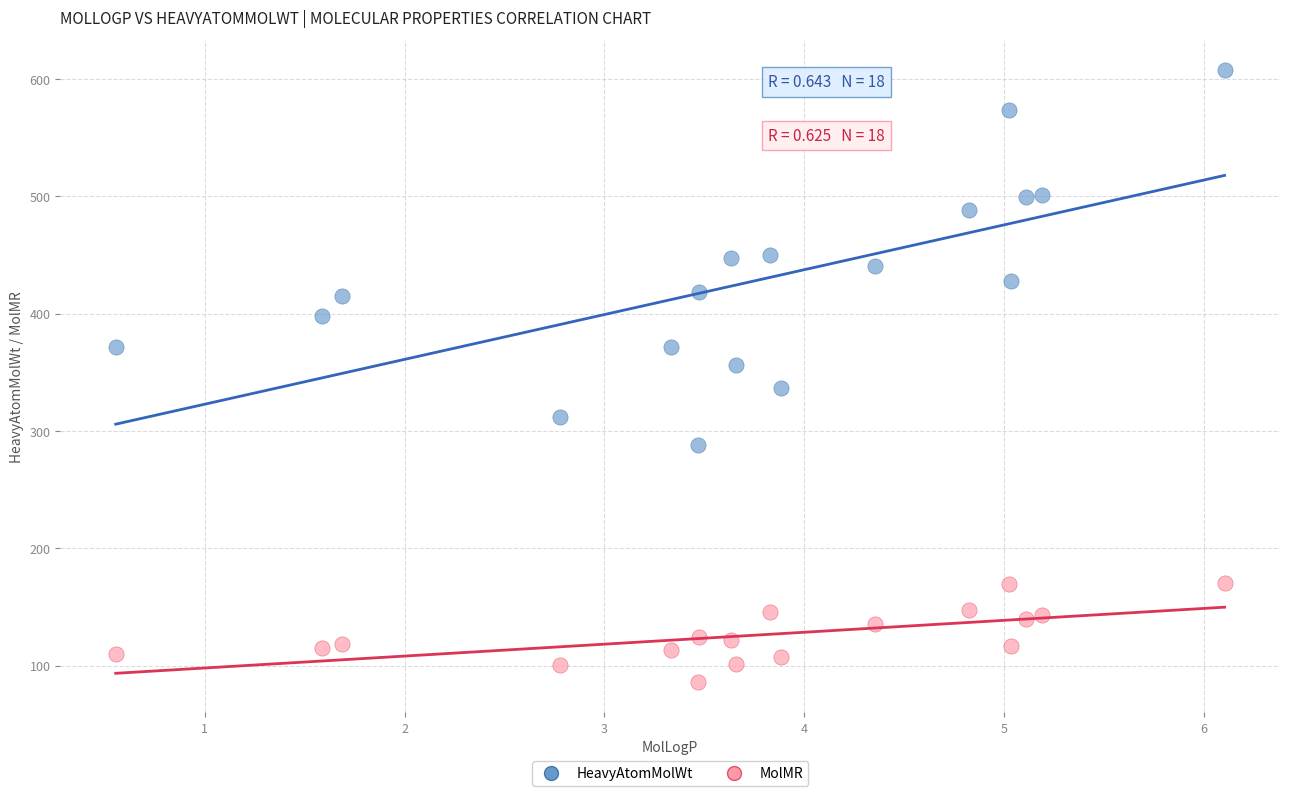

Which series reaches the maximum Y coordinate?

HeavyAtomMolWt